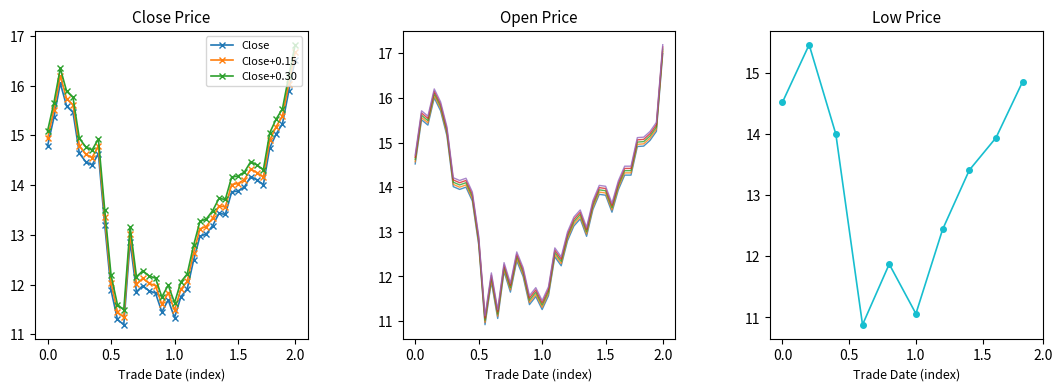

Which category has the highest value in the Close series?

2.0